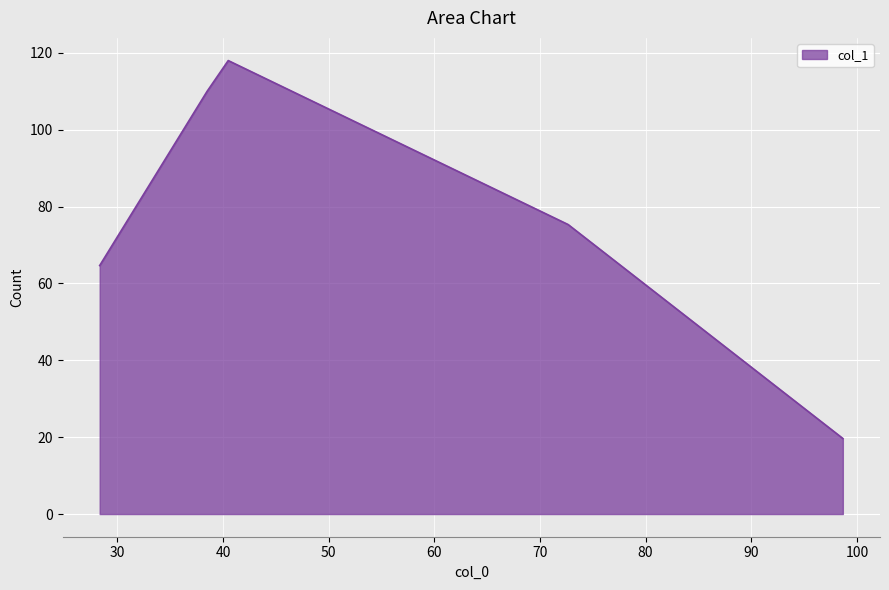

What is the smallest value displayed?

19.7